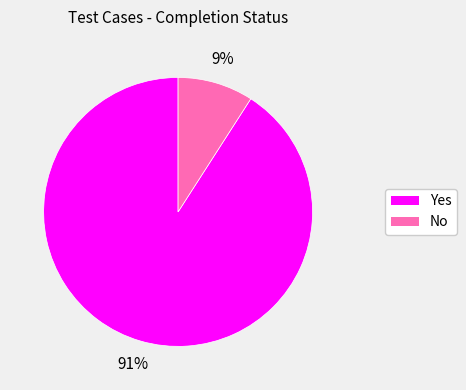

To the nearest percent, what is the difference between the Yes and No slice percentages?

82%